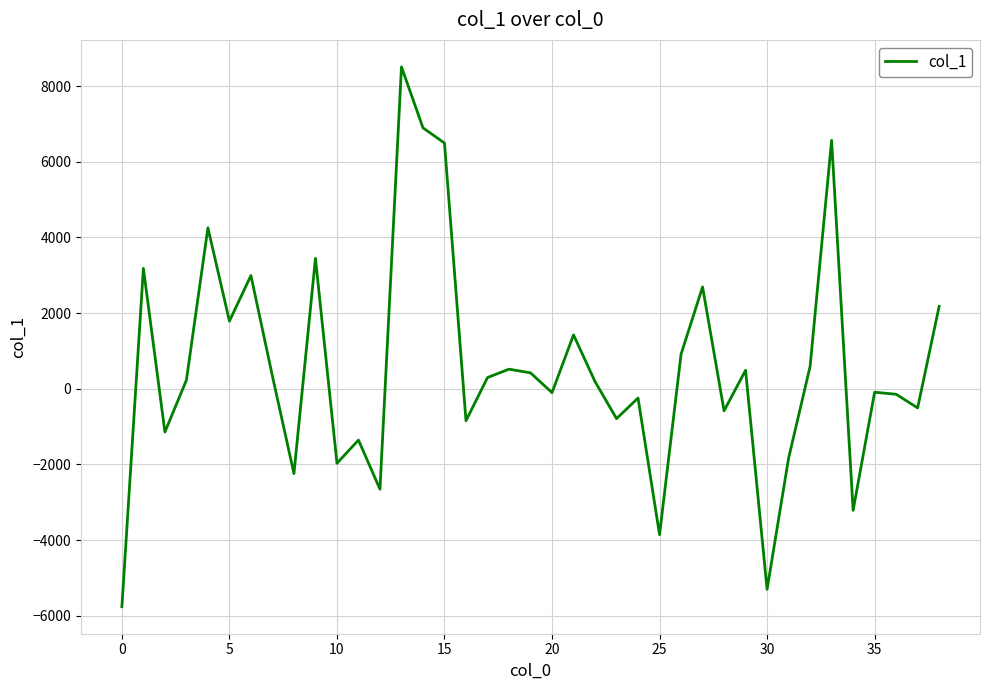

What is the difference between the maximum and minimum values?

14271.5